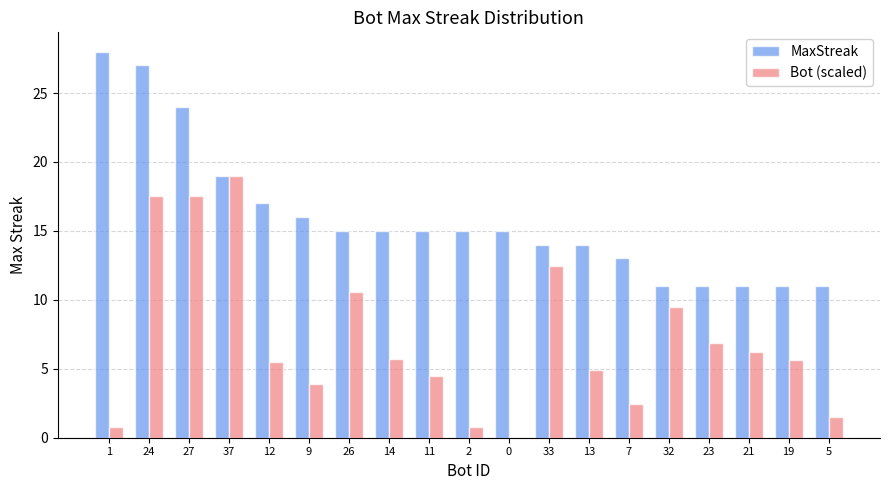

What is the sum of the Bot (scaled) values at 33 and 2?

13.3